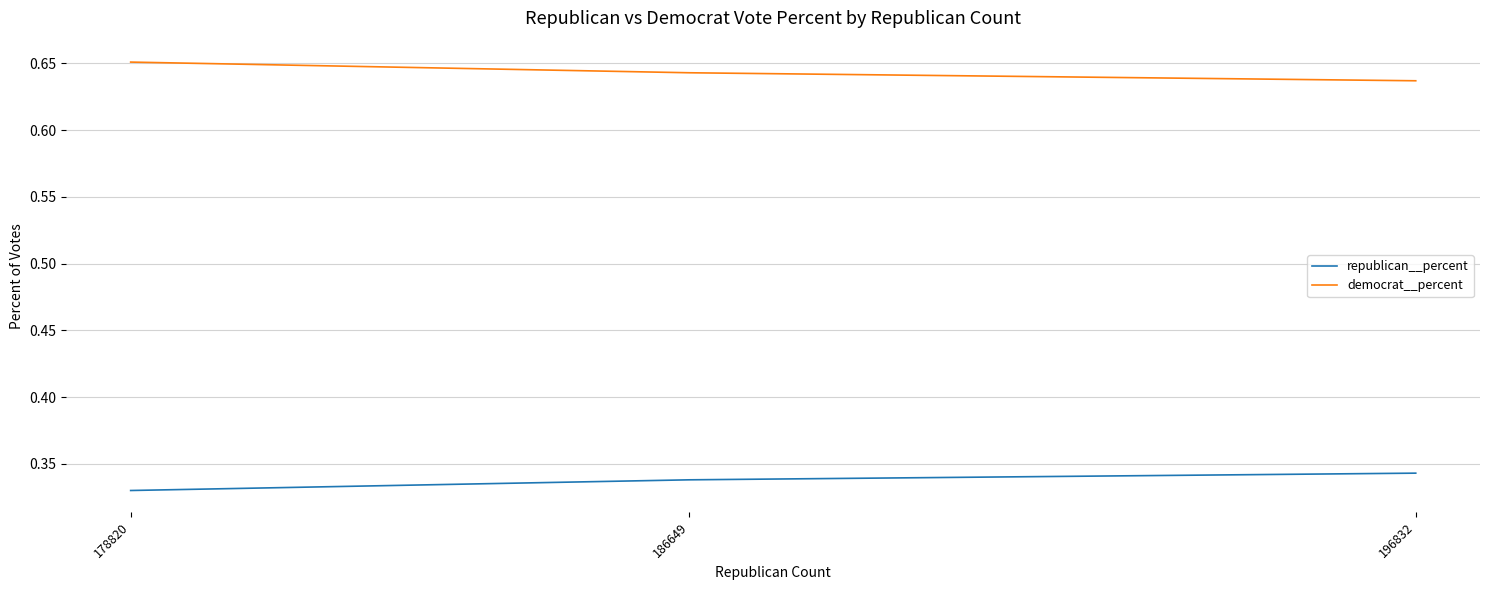

List the series in order of their peak value, lowest first.

republican__percent, democrat__percent